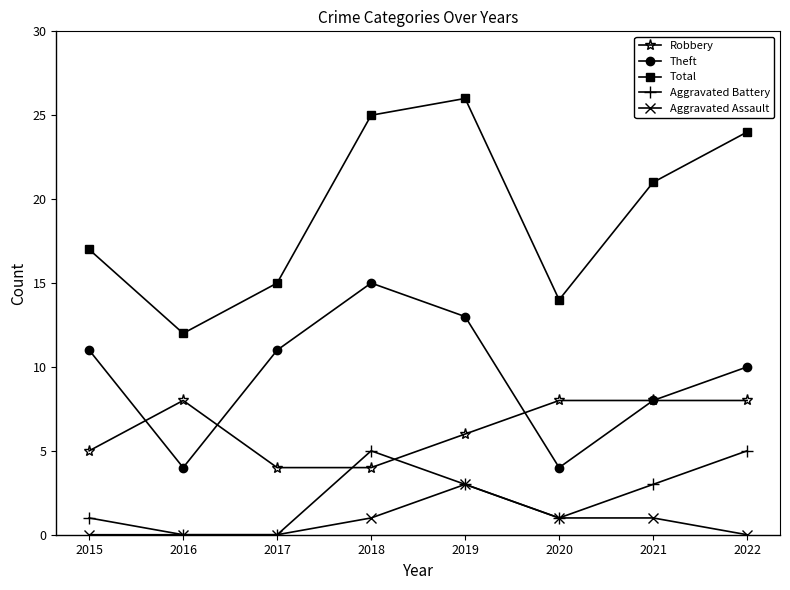

What value does the Robbery series have at 2019?

6